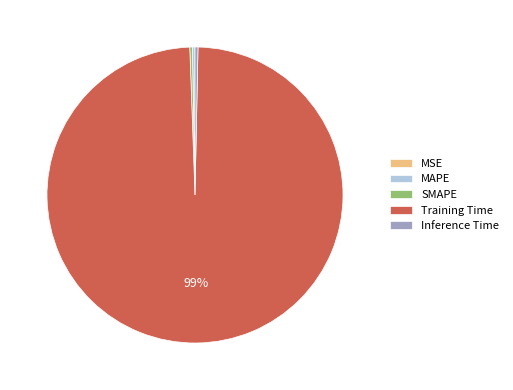

What is the majority slice?

Training Time